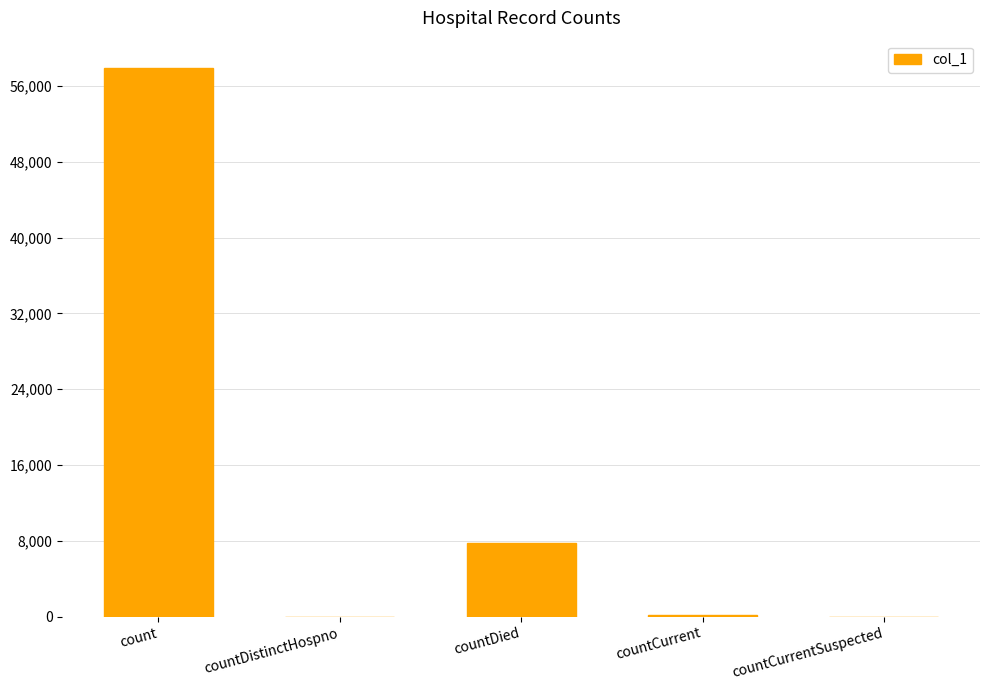

What is the change in value from countDied to countCurrent?

-7591